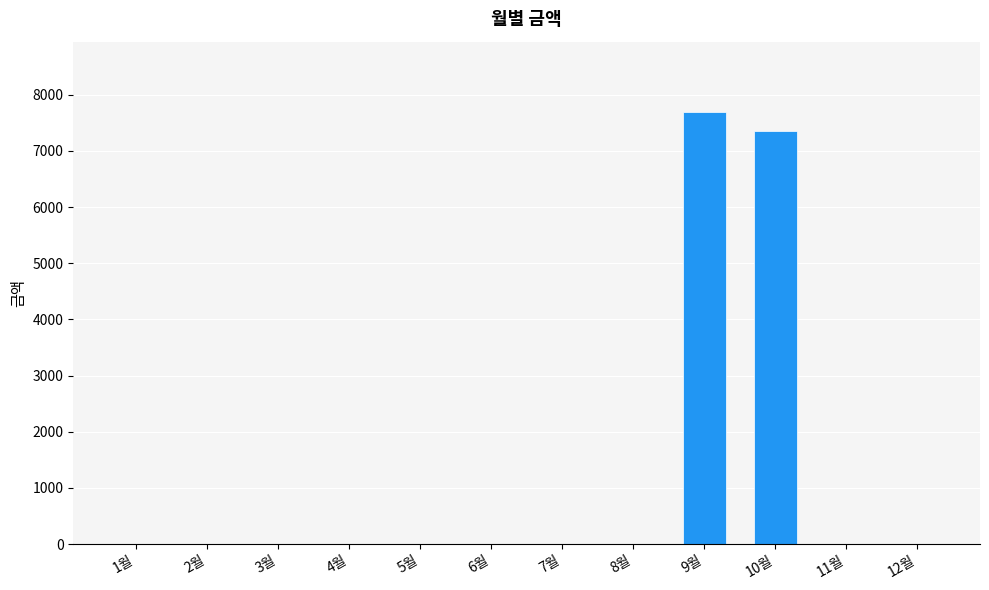

Which has a higher value, 2월 or 10월?

10월